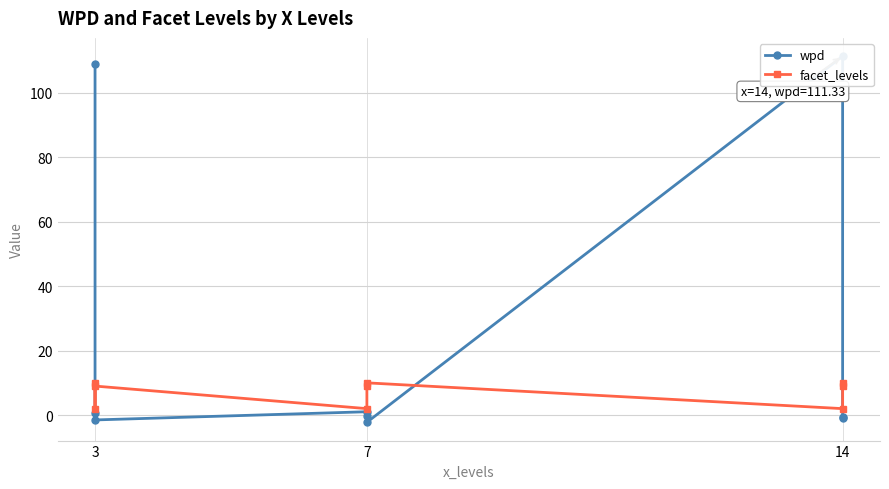

What is the approximate value of facet_levels at 14?

10.0